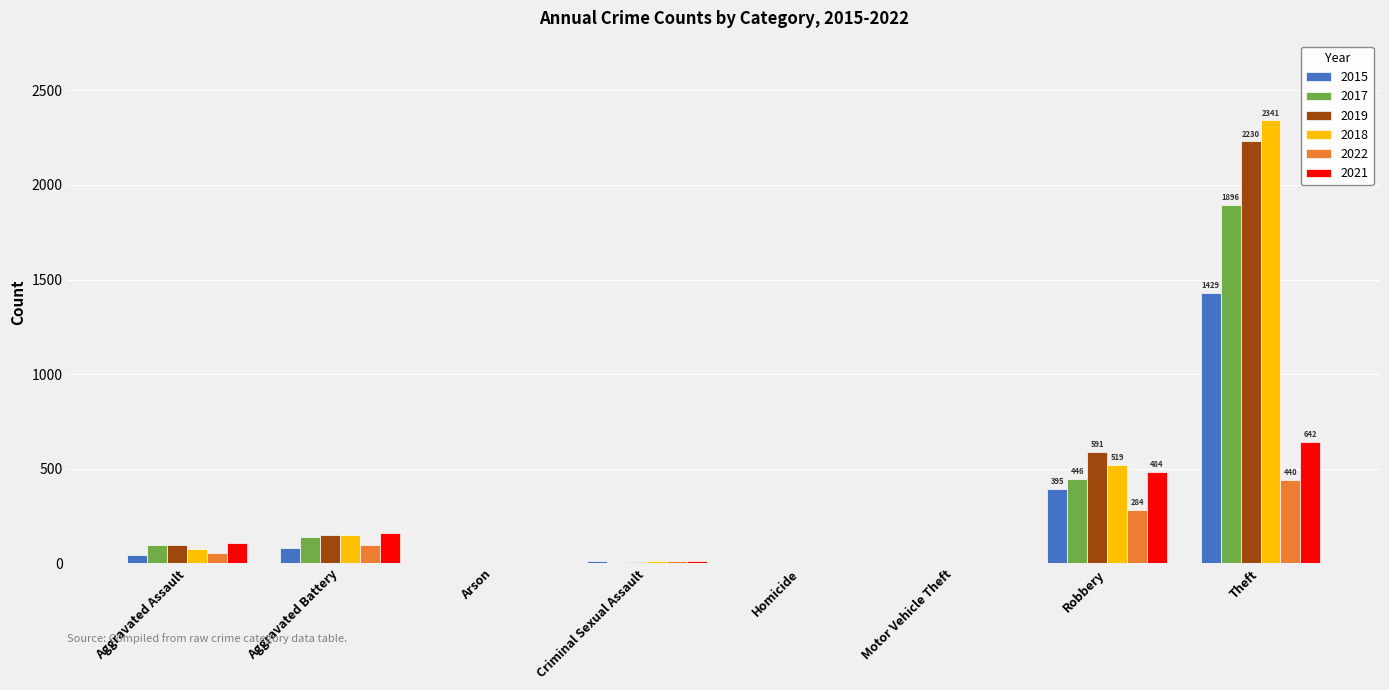

Which series changed the most between Aggravated Battery and Theft?

2018